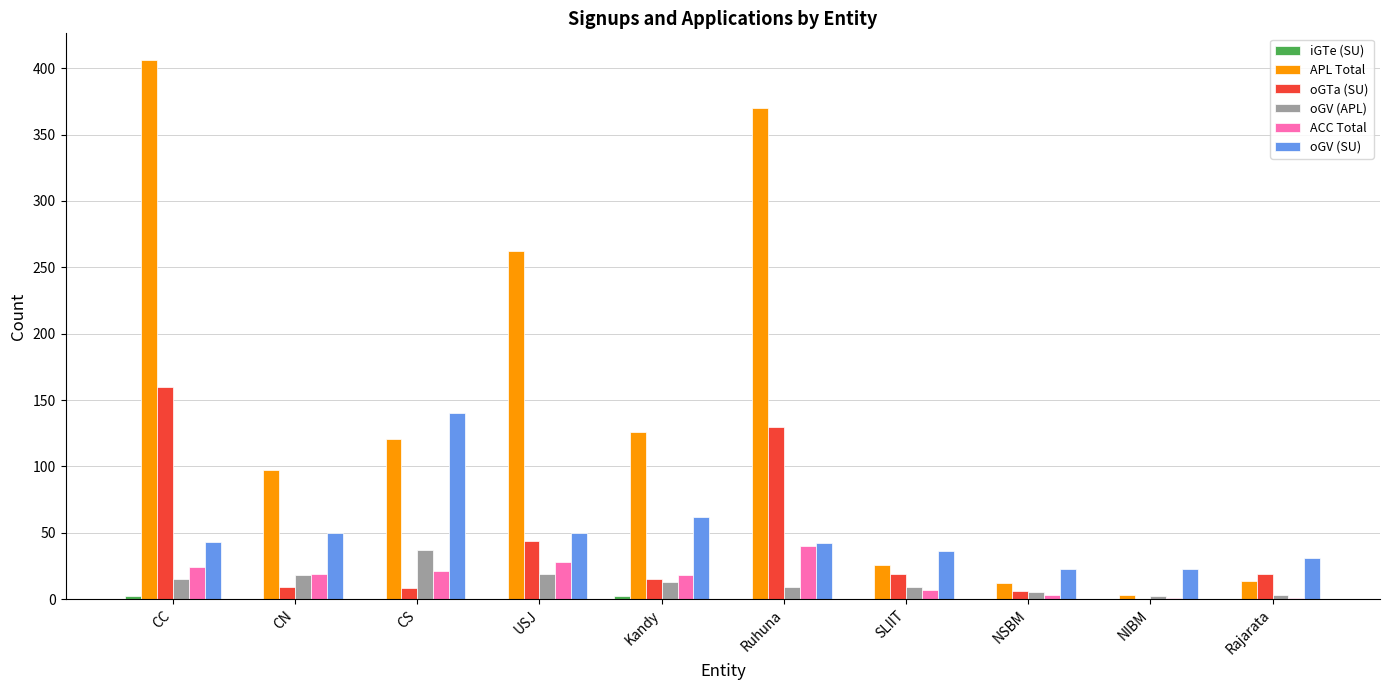

What is the average value of the oGTa (SU) series?

41